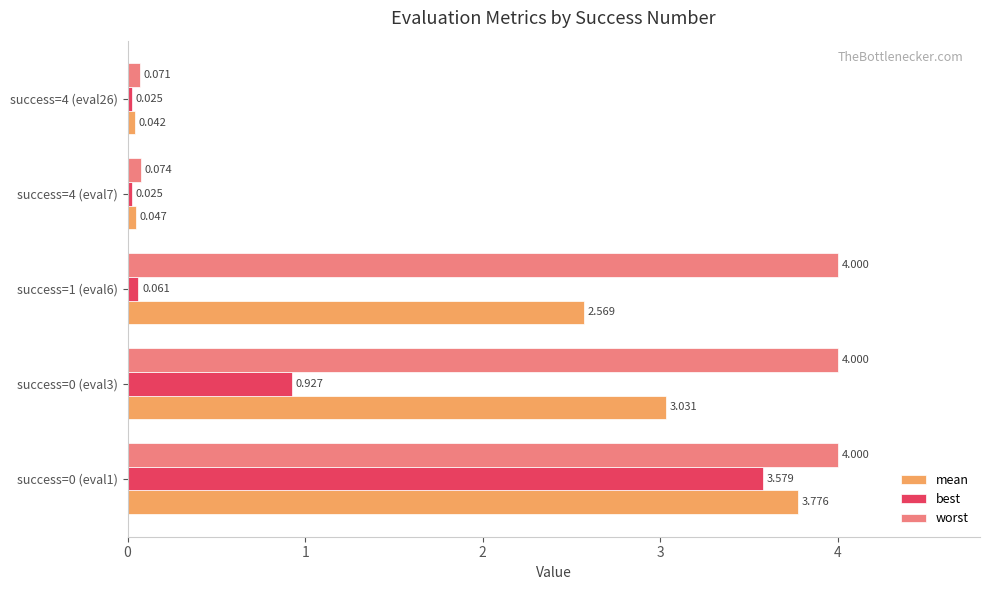

Which series has the largest total across all categories?

worst